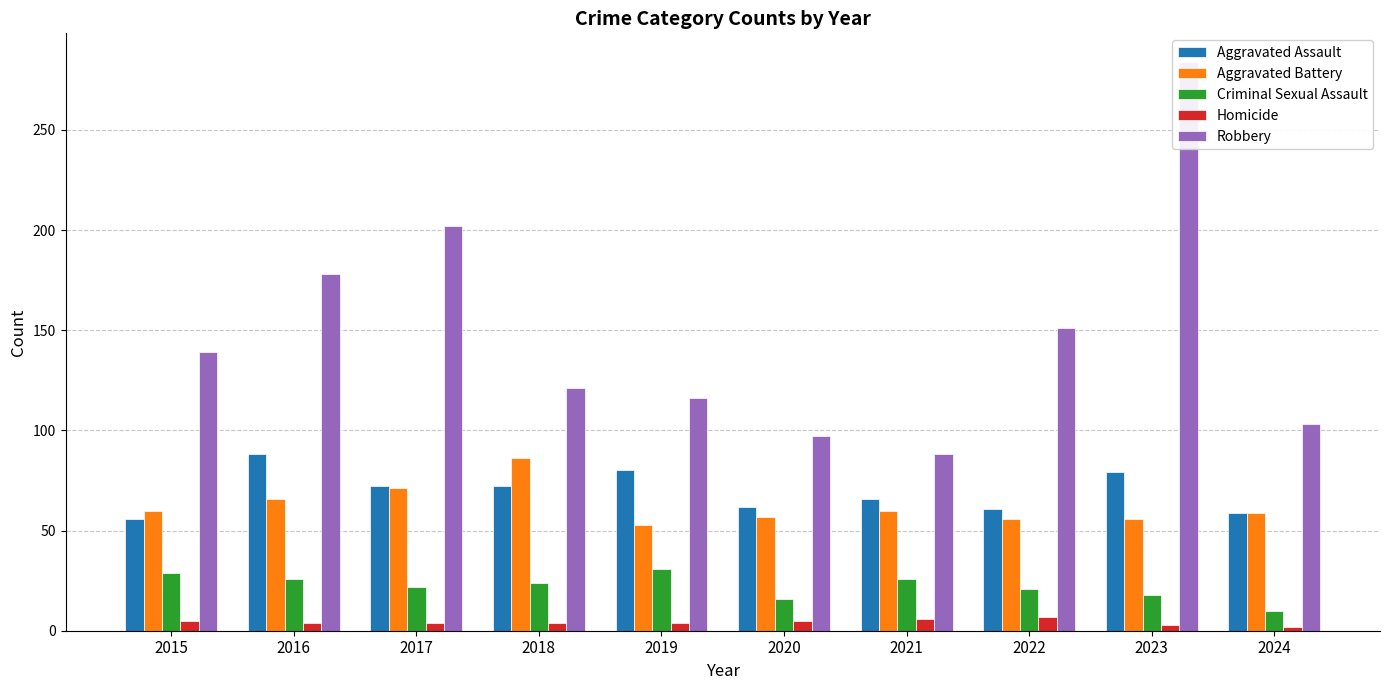

What is the average value of the Aggravated Assault series?

70